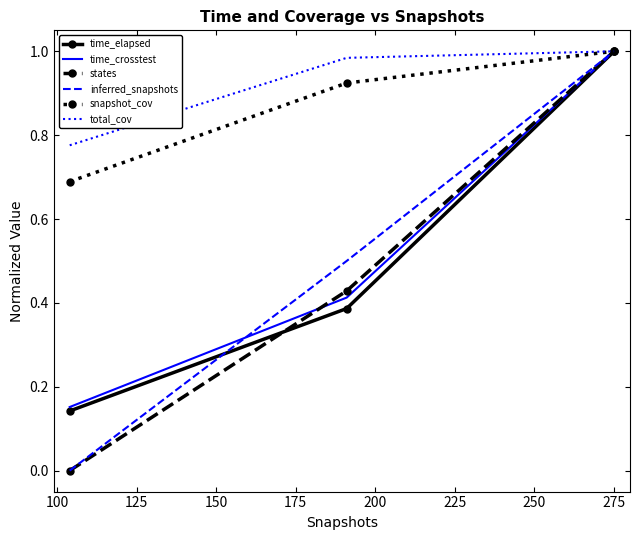

Which series has the largest total across all categories?

total_cov